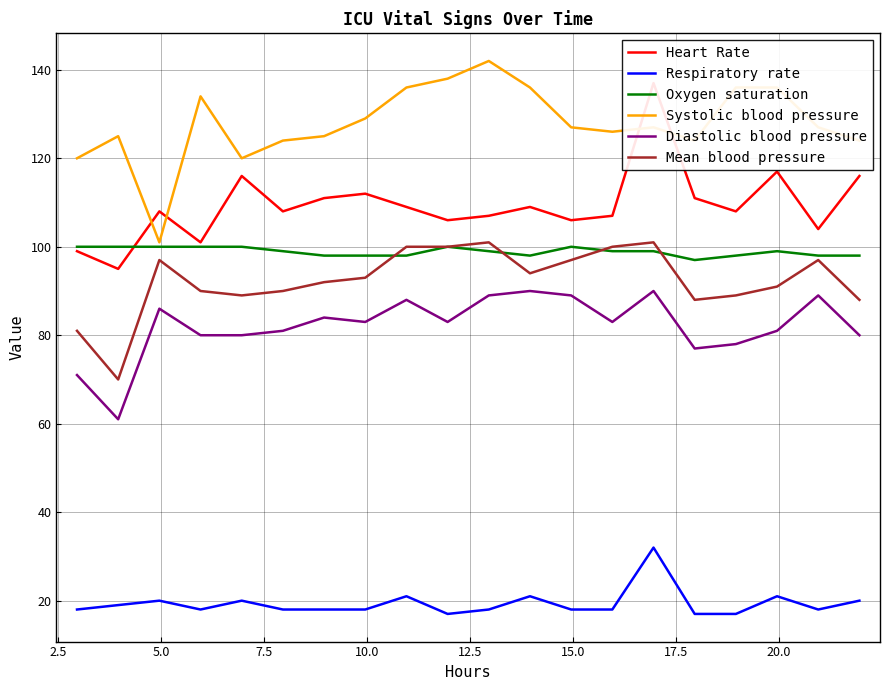

True or false: Mean blood pressure has more than 2 points higher than both neighbors.

True